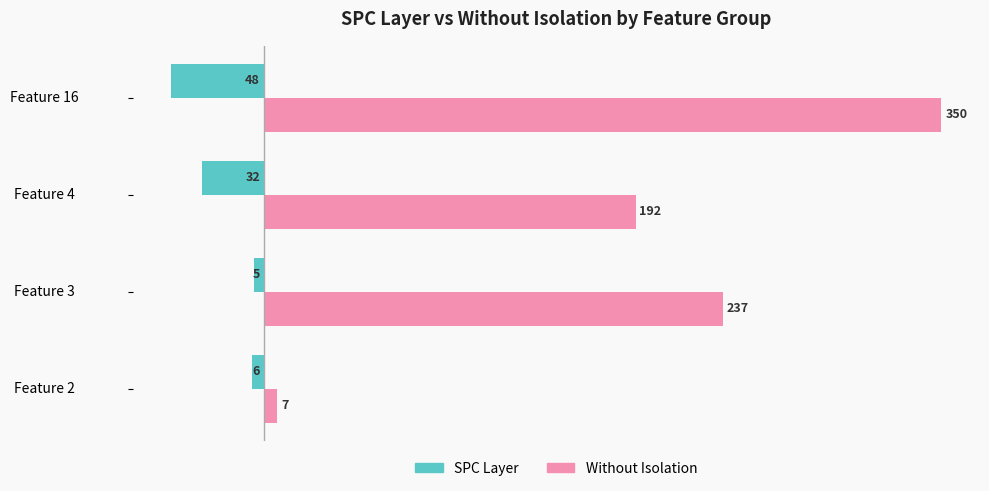

What is the difference between the maximum and minimum values in the SPC Layer series?

43